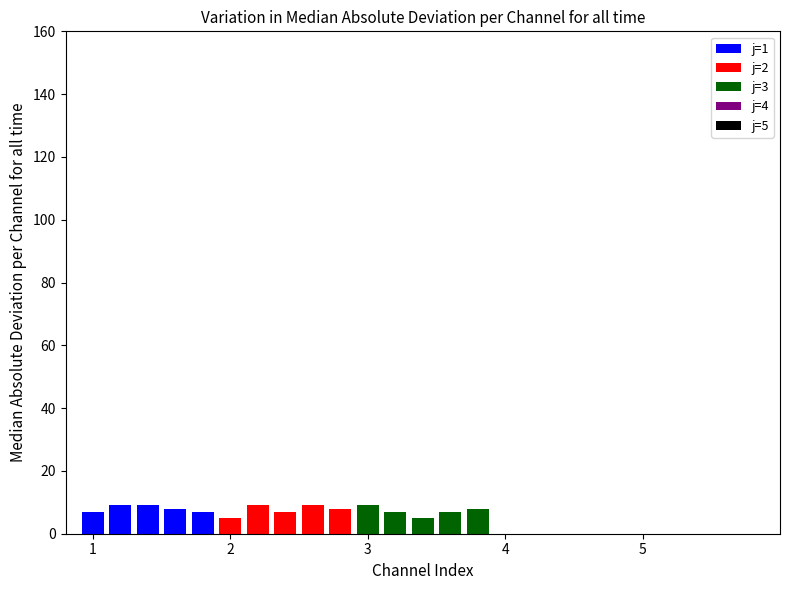

Which category has the lowest value in the j=2 series?

2